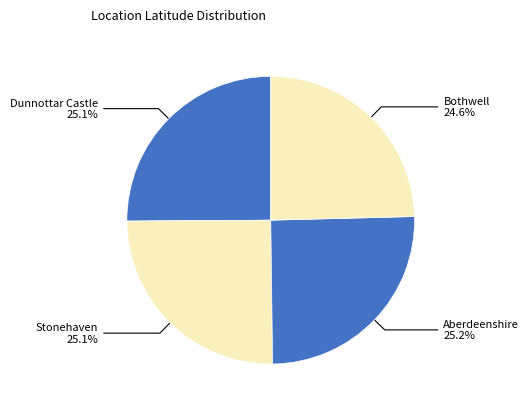

What is the ratio of the value at Dunnottar Castle to the value at Stonehaven?

1.0